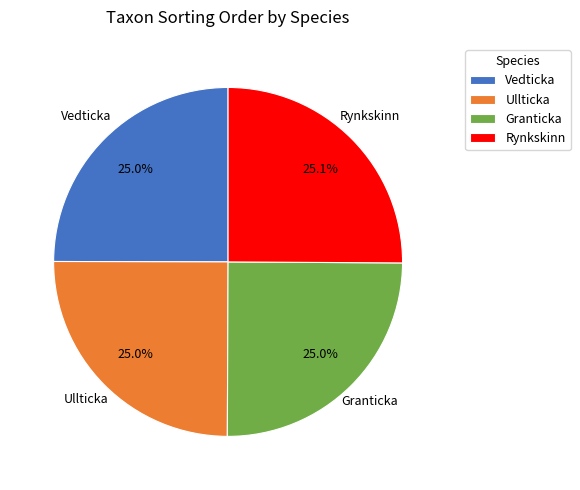

What portion of the pie excludes Rynkskinn?

74.9%